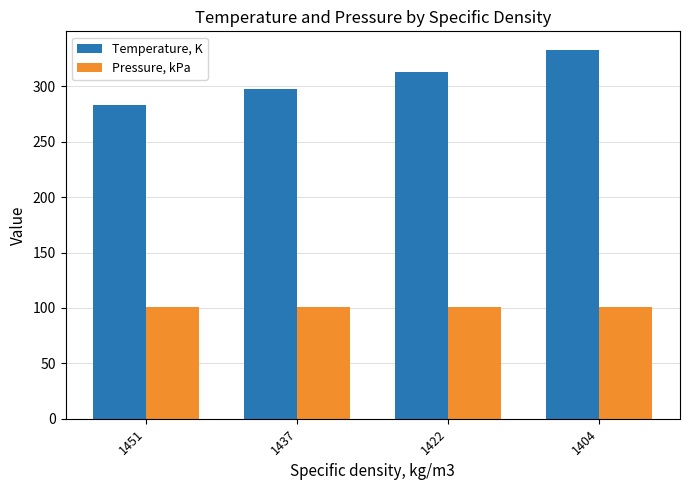

What is the approximate value of Pressure, kPa at 1422?

101.0